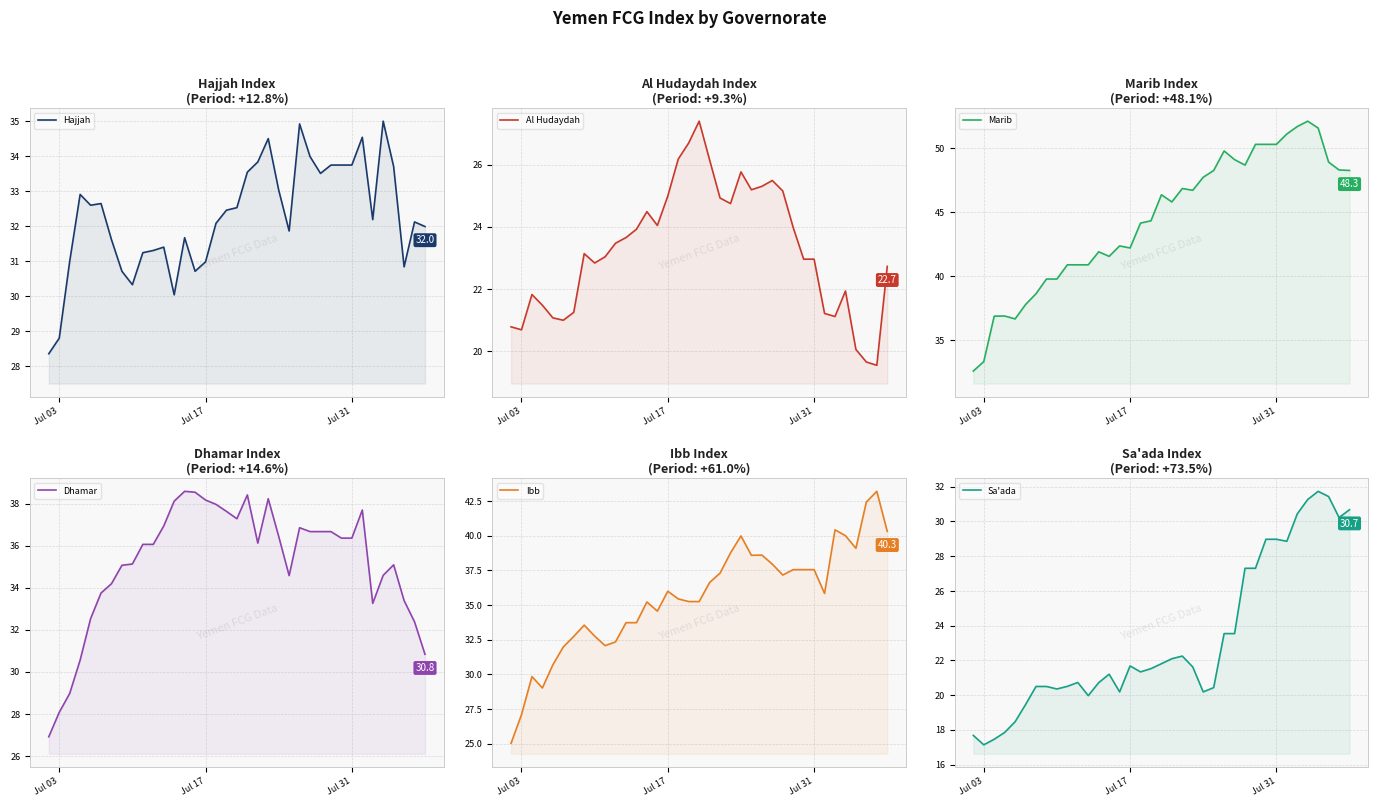

Reading left to right, transcribe all the data shown in this chart.

Hajjah: 28.4	28.8	31.0	32.9	32.6	32.6	31.6	30.7	30.3	31.2	31.3	31.4	30.0	31.7	30.7	31.0	32.1	32.5	32.5	33.5	33.8	34.5	33.0	31.9	34.9	34.0	33.5	33.7	33.7	33.7	34.5	32.2	35.0	33.7	30.8	32.1	32.0
Al Hudaydah: 20.8	20.7	21.8	21.5	21.1	21.0	21.3	23.1	22.8	23.0	23.5	23.7	23.9	24.5	24.0	25.0	26.2	26.7	27.4	26.1	24.9	24.7	25.8	25.2	25.3	25.5	25.2	24.0	23.0	23.0	21.2	21.1	21.9	20.1	19.7	19.6	22.7
Marib: 32.6	33.3	36.9	36.9	36.7	37.8	38.6	39.8	39.8	40.9	40.9	40.9	41.9	41.6	42.4	42.2	44.2	44.3	46.4	45.8	46.9	46.7	47.7	48.3	49.8	49.1	48.7	50.3	50.3	50.3	51.1	51.7	52.1	51.6	48.9	48.3	48.3
Dhamar: 26.9	28.1	29.0	30.6	32.5	33.7	34.2	35.1	35.1	36.1	36.1	36.9	38.1	38.6	38.5	38.2	38.0	37.6	37.3	38.4	36.1	38.2	36.4	34.6	36.8	36.7	36.7	36.7	36.4	36.4	37.7	33.3	34.6	35.1	33.4	32.4	30.8
Ibb: 25.0	27.1	29.8	29.0	30.7	32.0	32.7	33.6	32.8	32.1	32.3	33.7	33.7	35.2	34.6	36.0	35.4	35.3	35.2	36.6	37.3	38.8	40.0	38.6	38.6	37.9	37.2	37.6	37.6	37.6	35.8	40.4	40.0	39.1	42.4	43.2	40.3
Sa'ada: 17.7	17.1	17.5	17.8	18.5	19.5	20.5	20.5	20.3	20.5	20.7	20.0	20.7	21.2	20.2	21.7	21.3	21.5	21.8	22.1	22.2	21.6	20.2	20.4	23.5	23.5	27.3	27.3	29.0	29.0	28.9	30.4	31.3	31.7	31.4	30.2	30.7